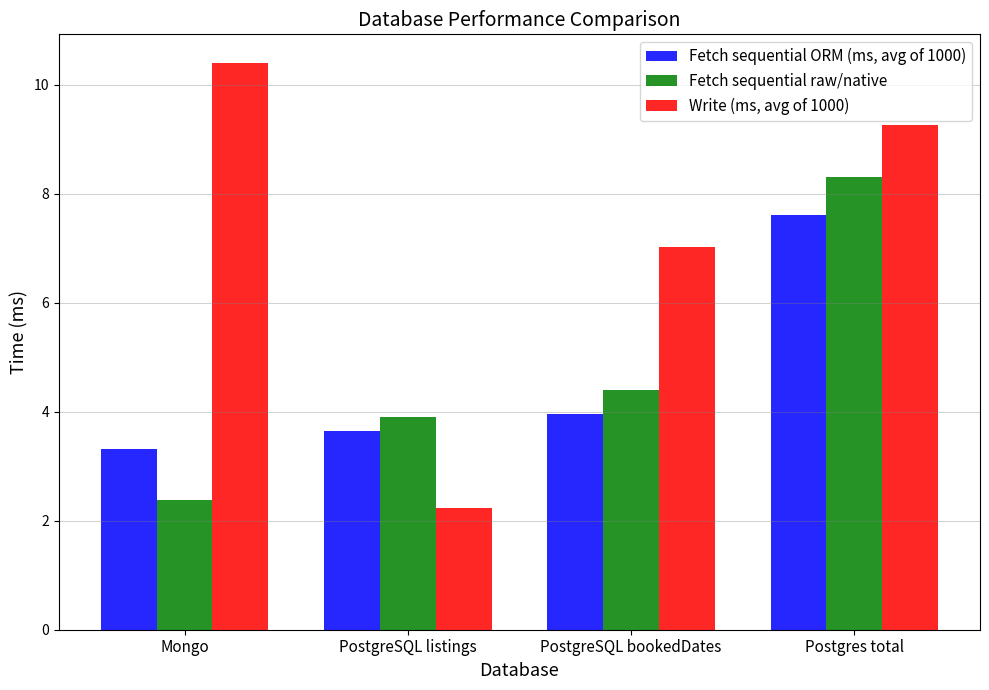

At which label does Write (ms, avg of 1000) reach its peak?

Mongo